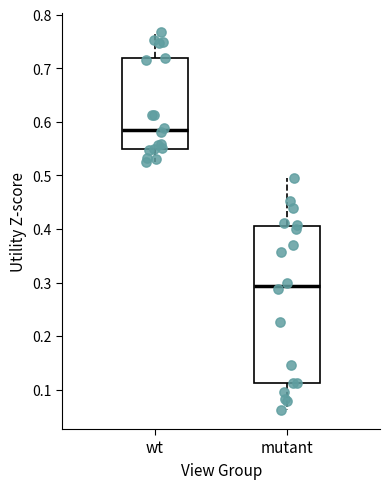

Reading left to right, read every box against the y-axis: the position of its median line, the range the box covers, and the ends of its whiskers. The values are not printed on the chart, so give them approximately, as read against the axis.

wt: median 0.58, box 0.55 to 0.72, whiskers 0.52 to 0.77
mutant: median 0.29, box 0.11 to 0.41, whiskers 0.06 to 0.49